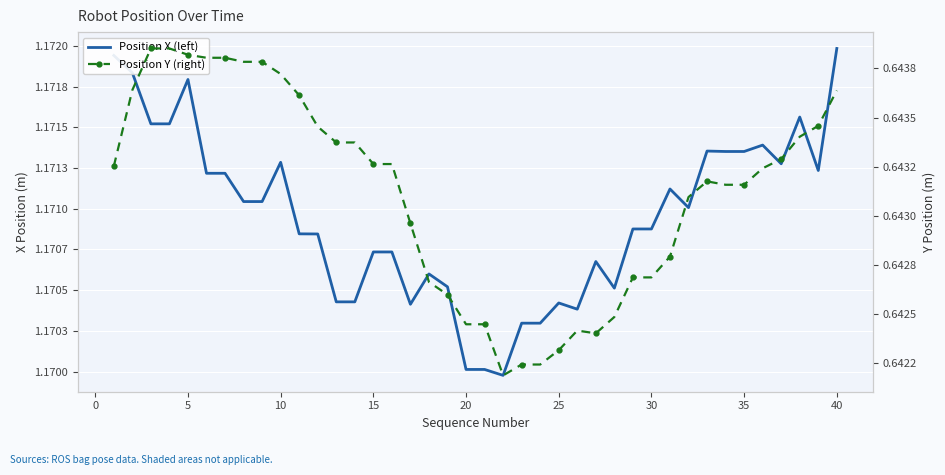

What is the difference between the highest and lowest values at 35?

0.5